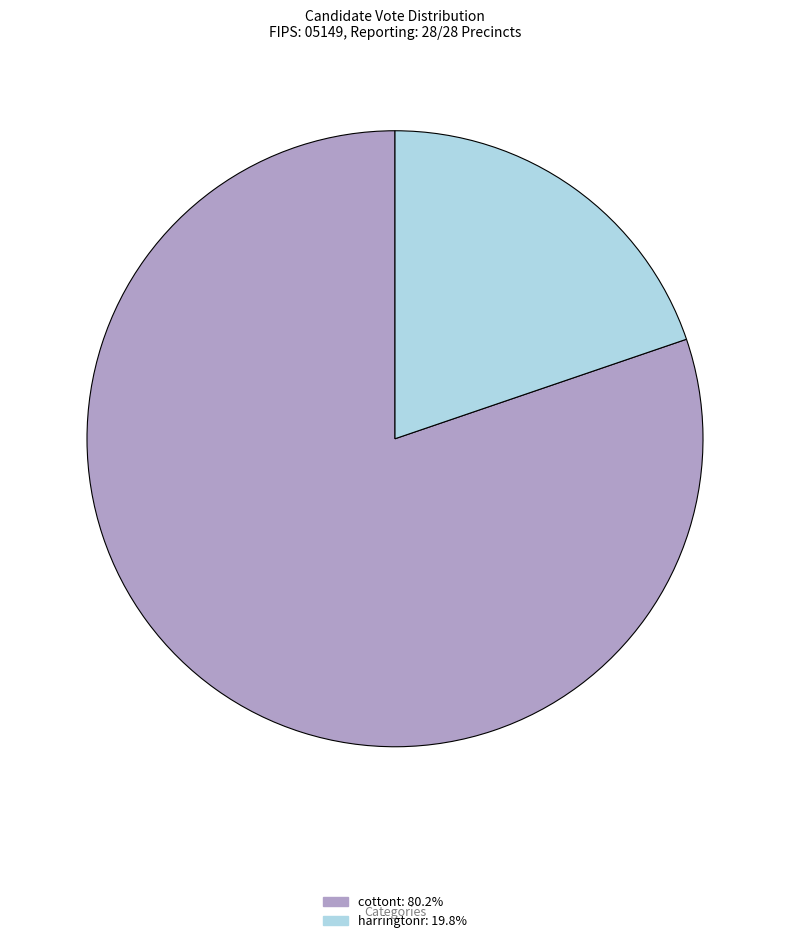

Between harringtonr and cottont, which is larger?

cottont